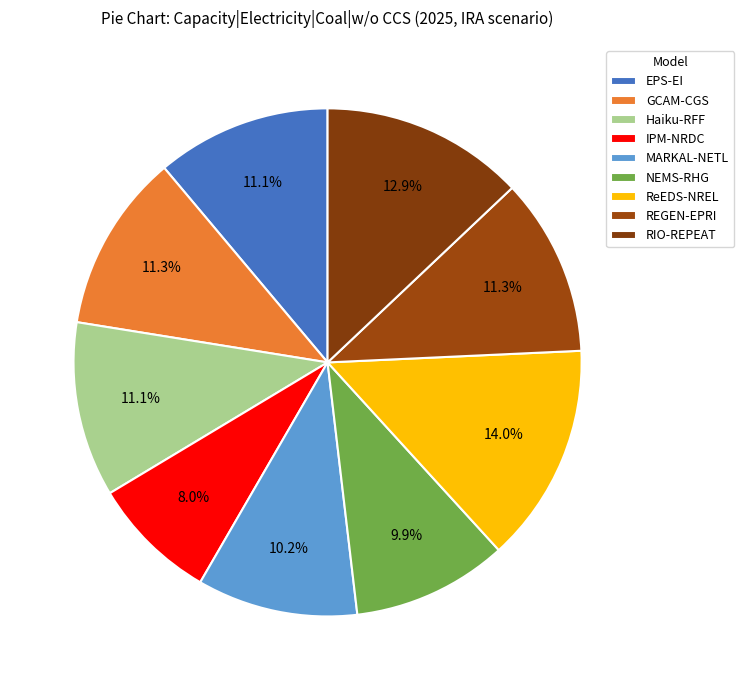

True or false: NEMS-RHG accounts for 10% of the total.

True